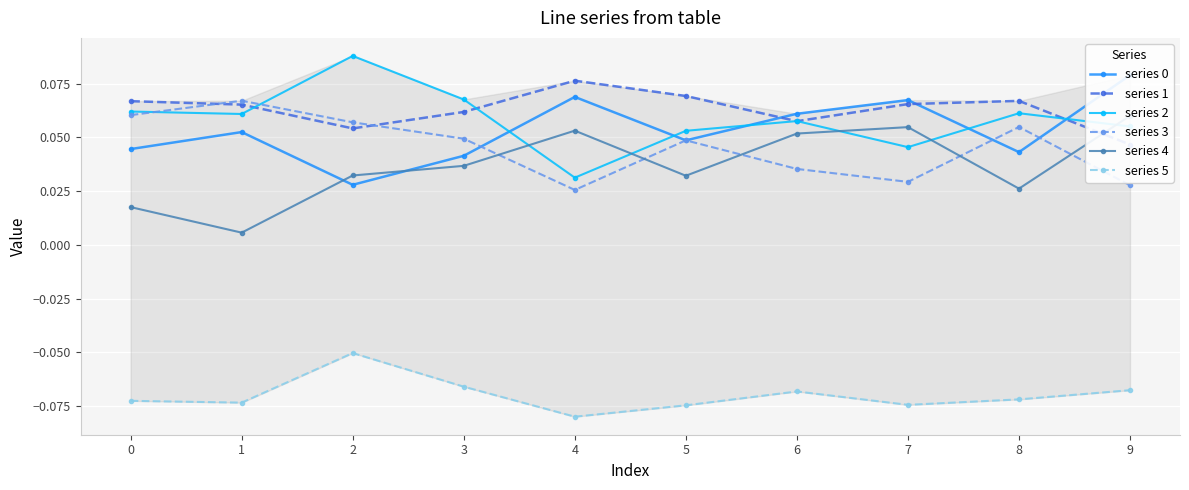

Is the value of series 4 at 8 greater than the value of series 0 at 1?

No